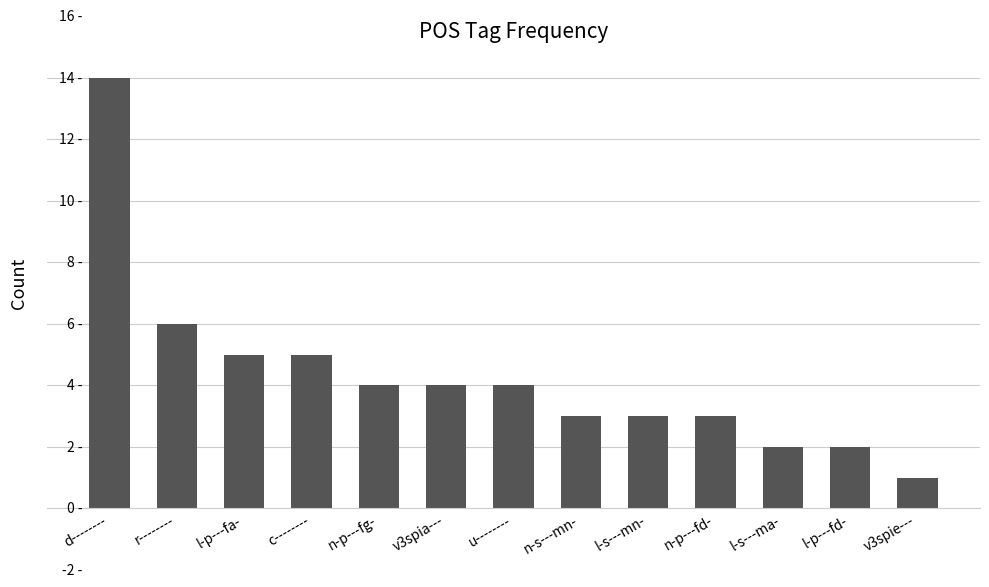

The value at u-------- is 6. True or false?

False